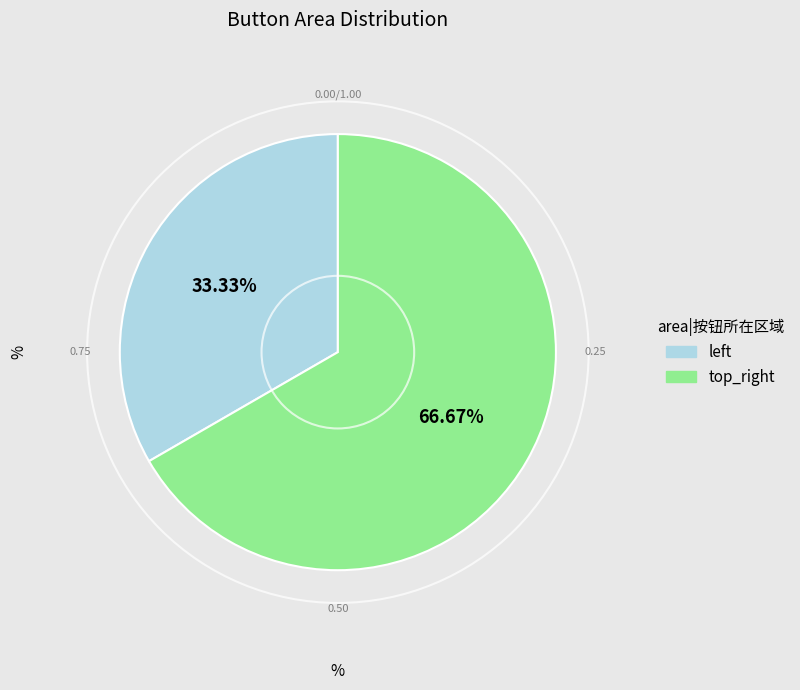

What is the smallest slice in the pie chart?

left